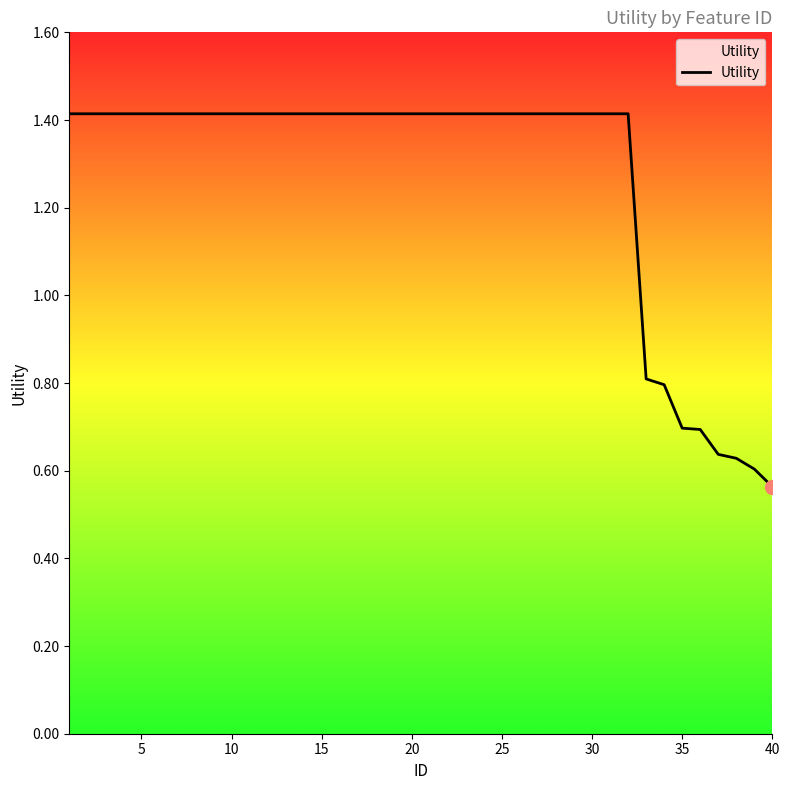

What is the difference between the maximum and minimum values?

0.9